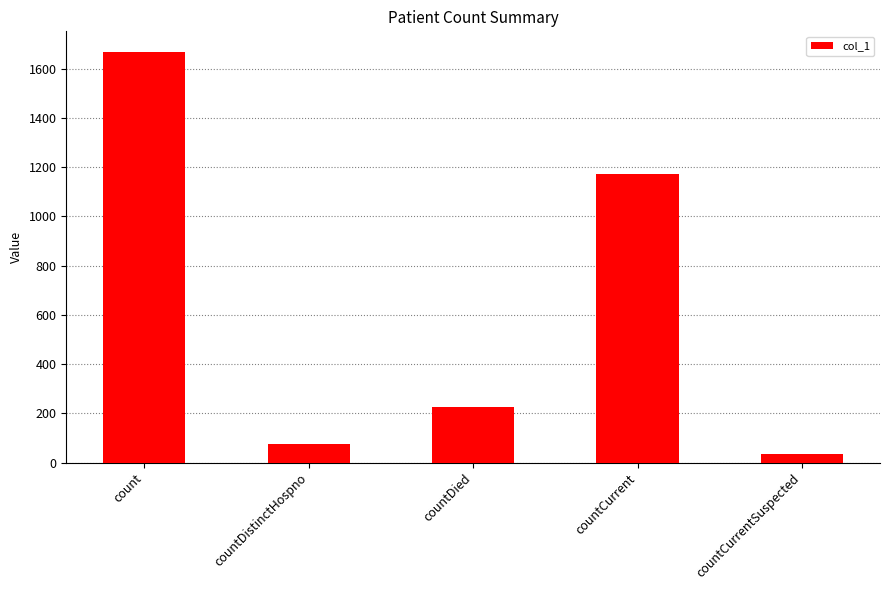

List the labels in order of value, smallest first.

countCurrentSuspected, countDistinctHospno, countDied, countCurrent, count